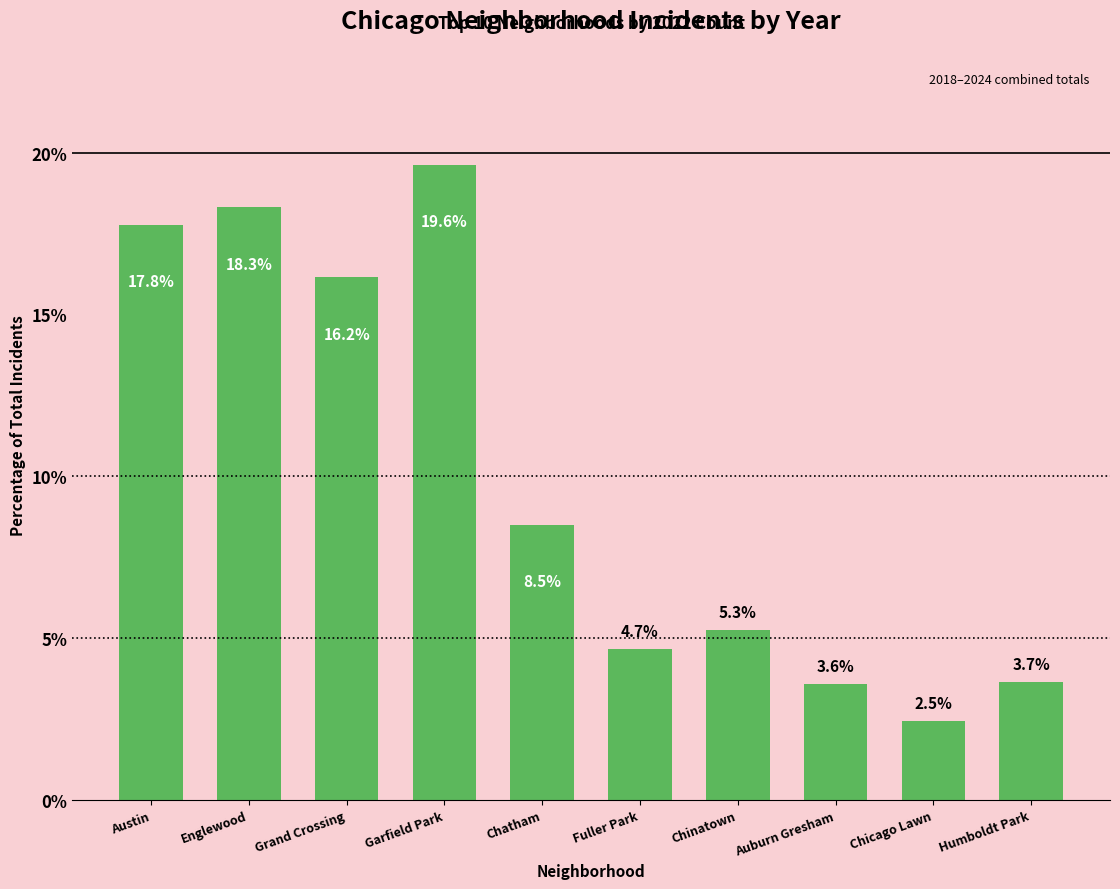

What is the label of the 7th bar from the left?

Chinatown